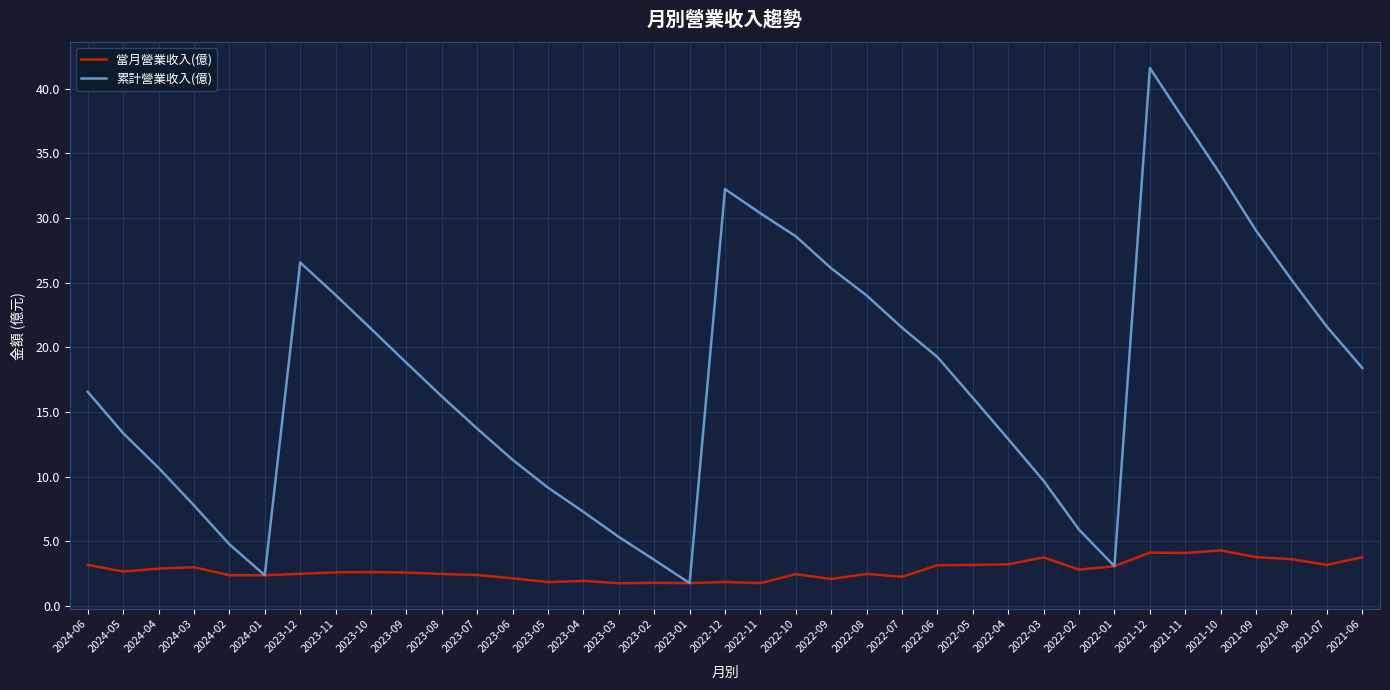

Rank the series by their maximum value, from highest to lowest.

累計營業收入(億), 當月營業收入(億)